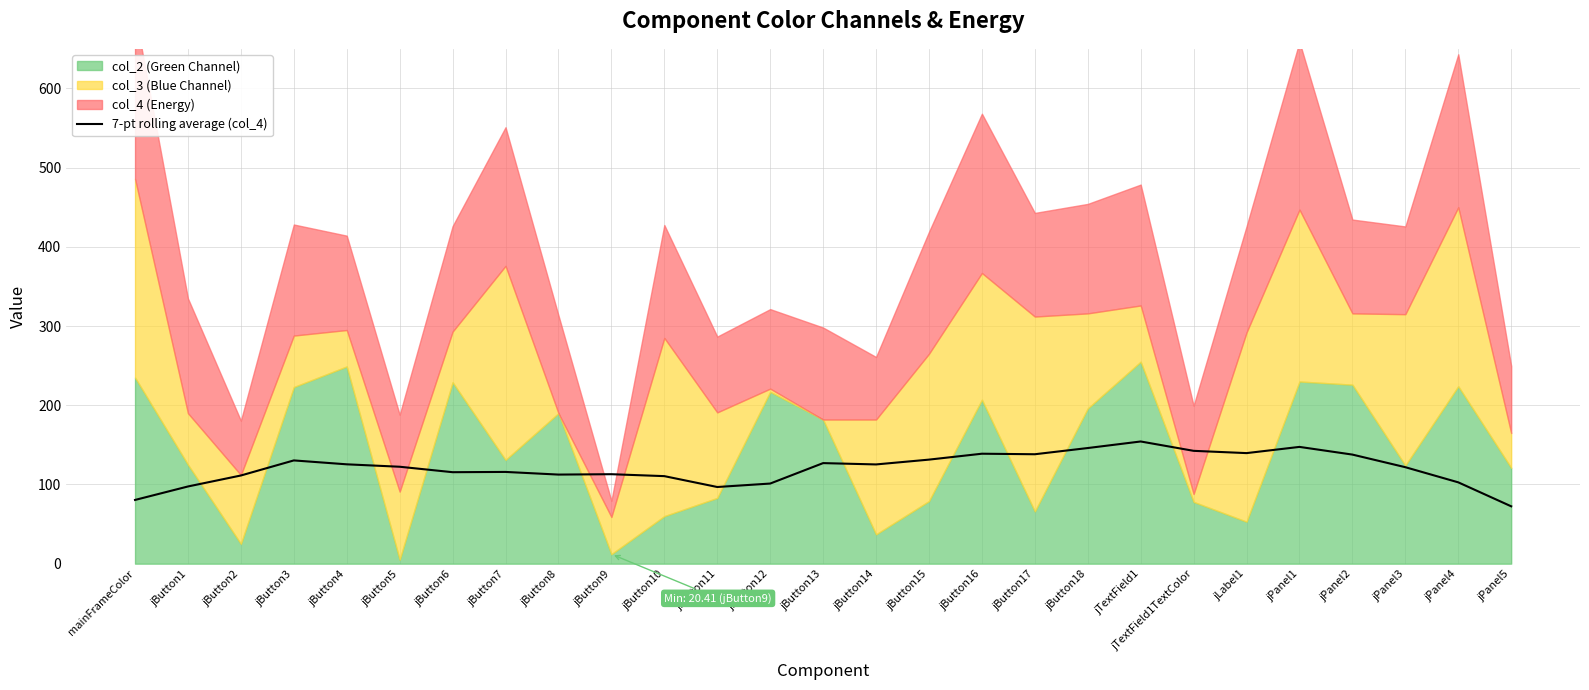

Reading left to right, transcribe all the data shown in this chart.

mainFrameColor=80.5	jButton1=97.5	jButton2=111.3	jButton3=130.4	jButton4=125.4	jButton5=122.4	jButton6=115.5	jButton7=115.8	jButton8=112.5	jButton9=113.0	jButton10=110.5	jButton11=96.8	jButton12=101.2	jButton13=127.0	jButton14=125.3	jButton15=131.4	jButton16=138.8	jButton17=138.2	jButton18=146.0	jTextField1=154.3	jTextField1TextColor=142.5	jLabel1=139.6	jPanel1=147.4	jPanel2=137.7	jPanel3=121.8	jPanel4=102.7	jPanel5=72.4